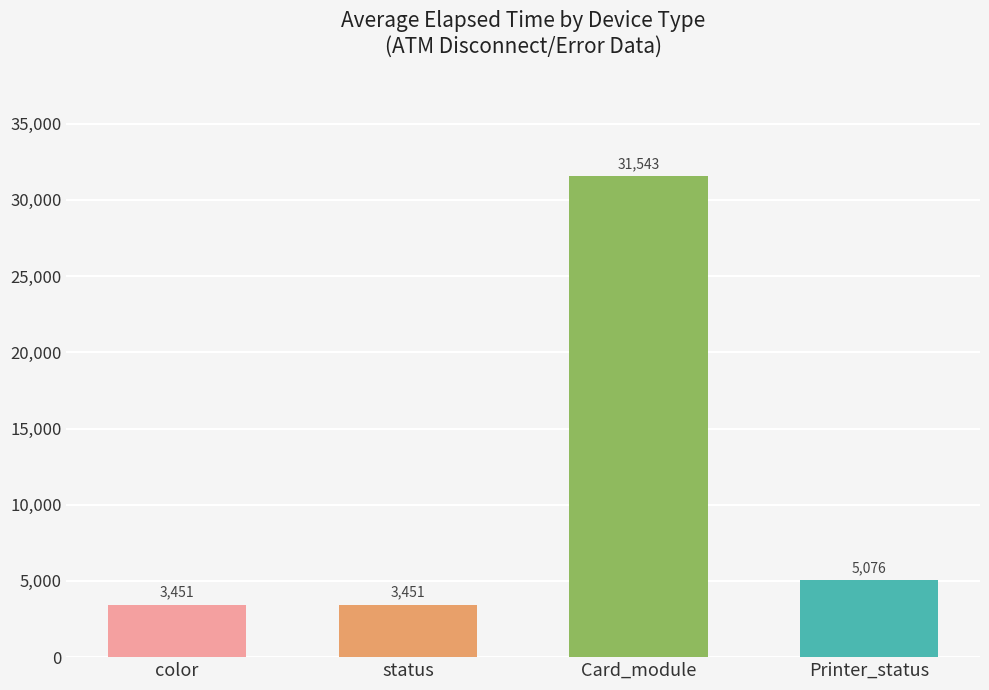

What is the maximum value shown in the chart?

31543.7